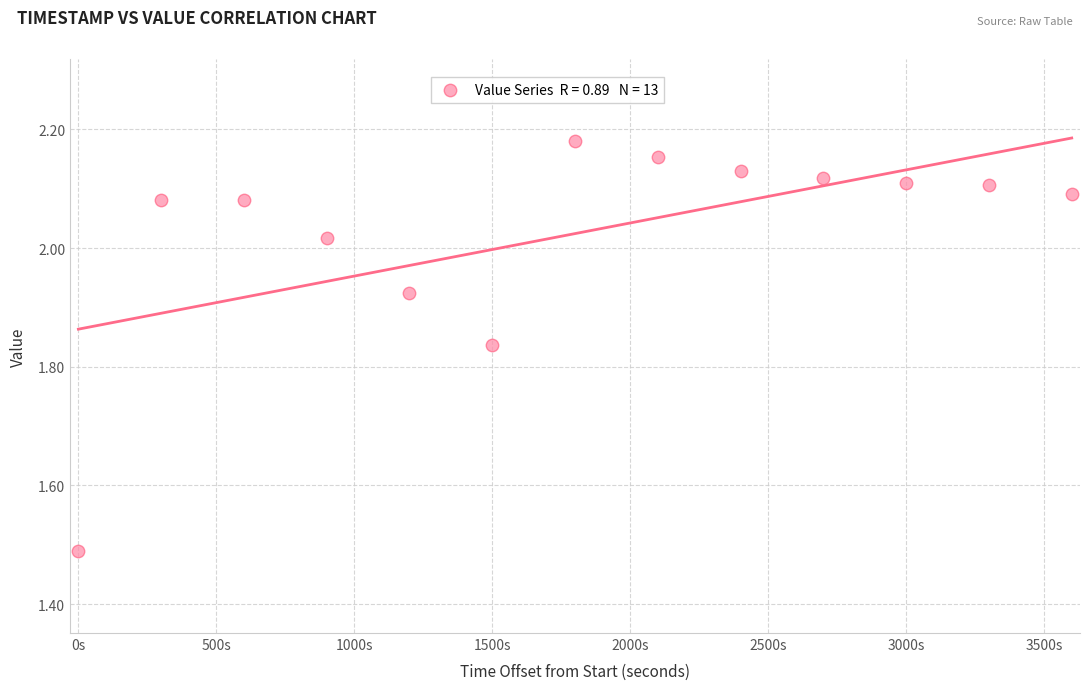

What is the range of X values (max minus min)?

3600.0